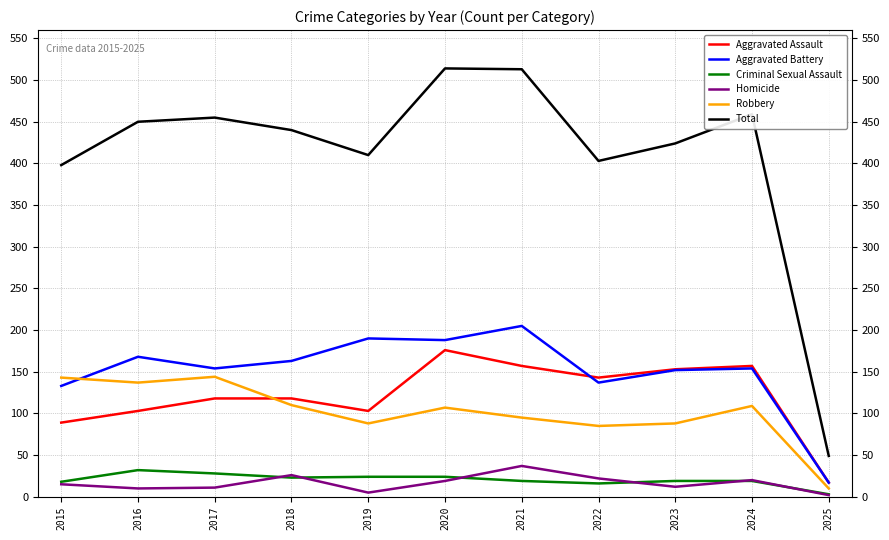

True or false: Aggravated Assault and Homicide intersect in this chart.

False